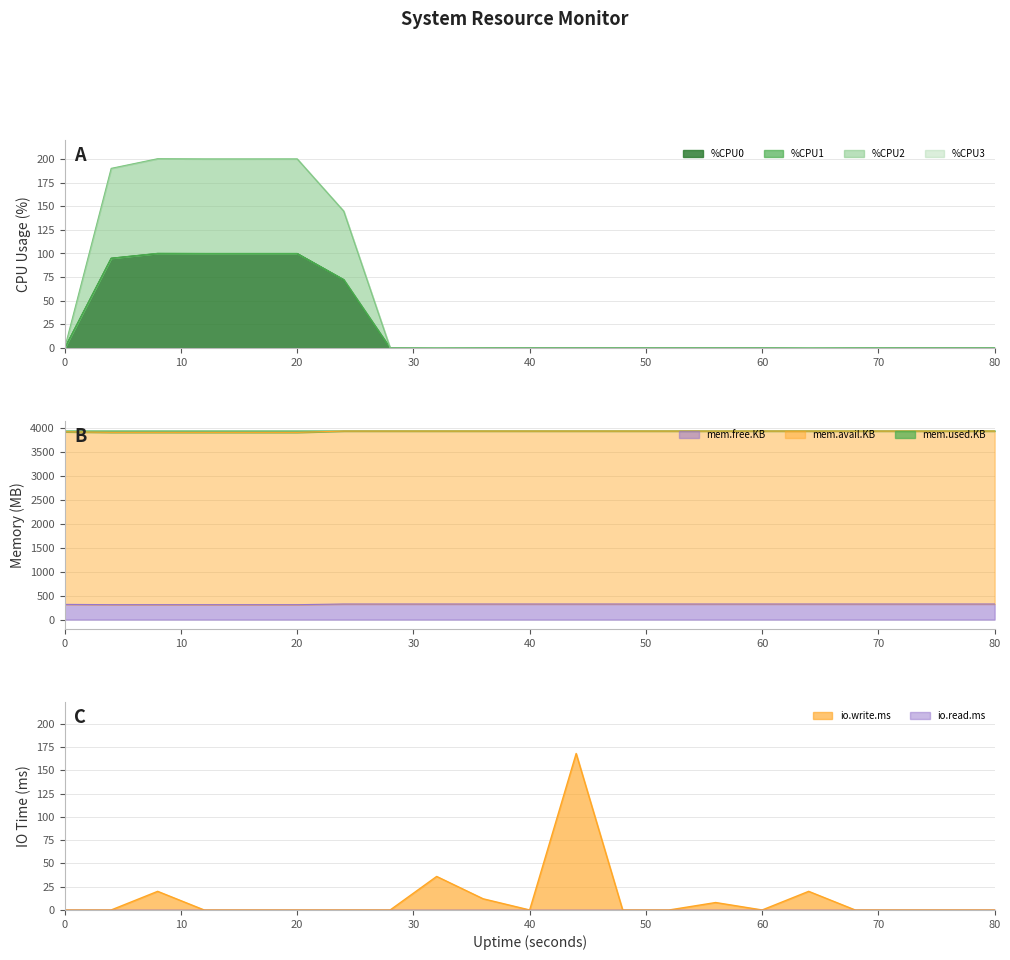

True or false: %CPU has a value of 0.0 at 60.

True